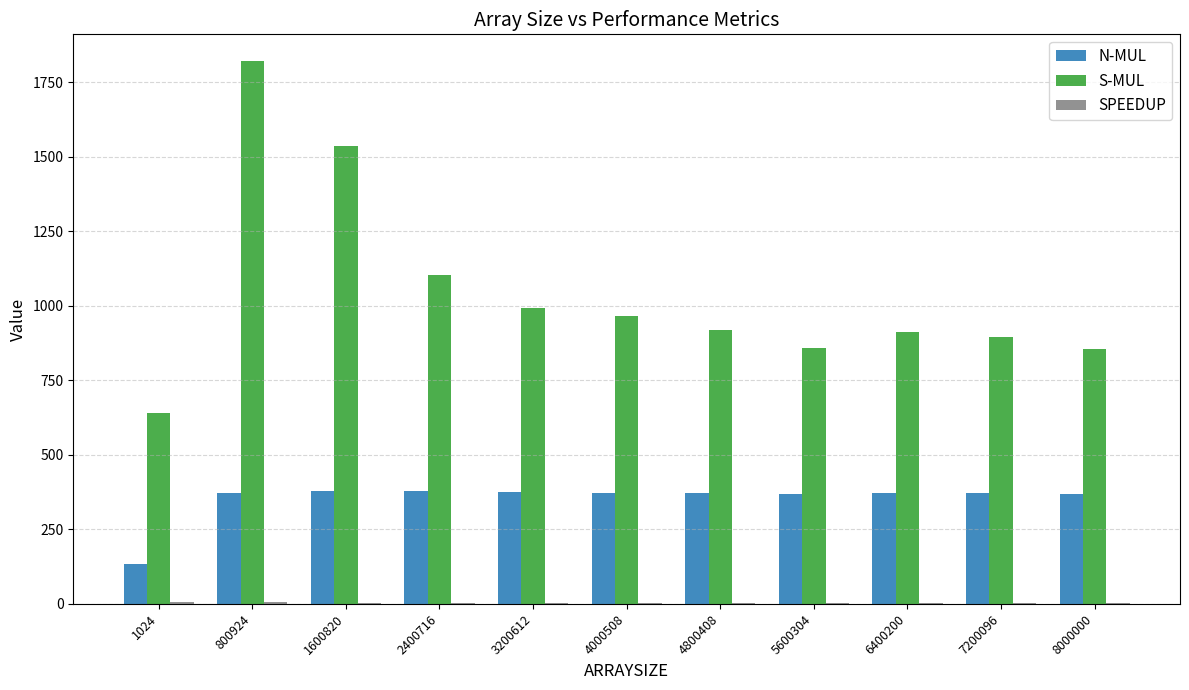

What is the sum of all S-MUL values?

11504.1